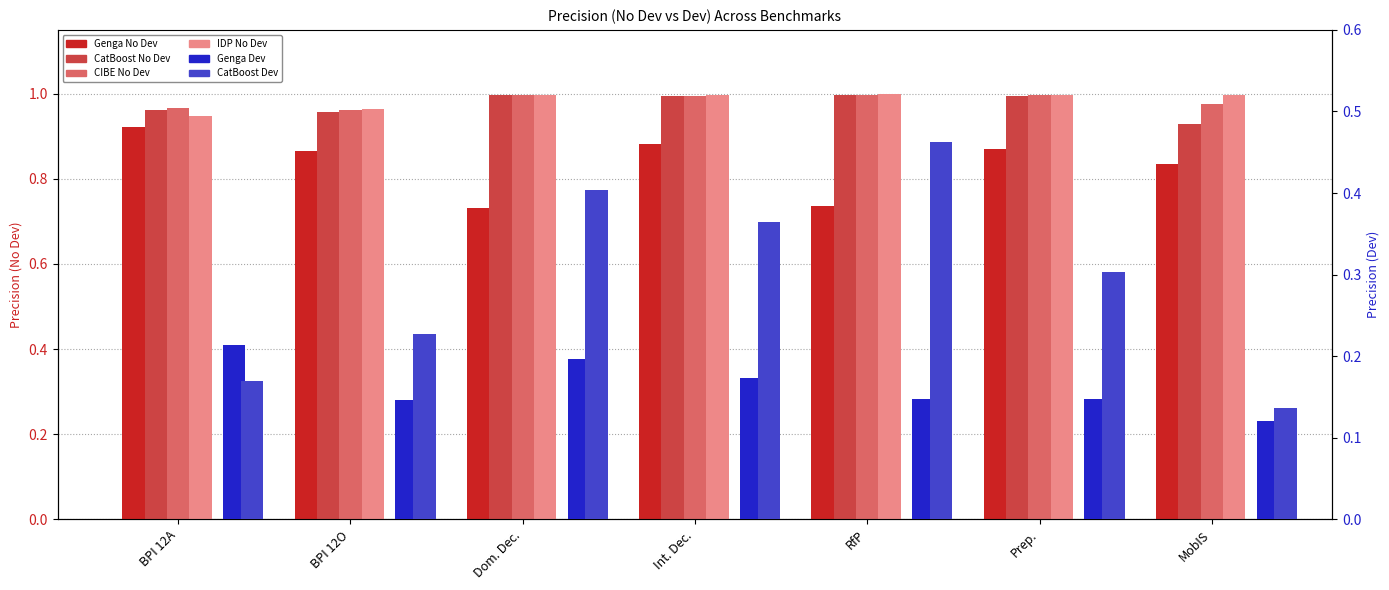

What is the value of the CatBoost Dev bar at the 5th from the left?

0.5